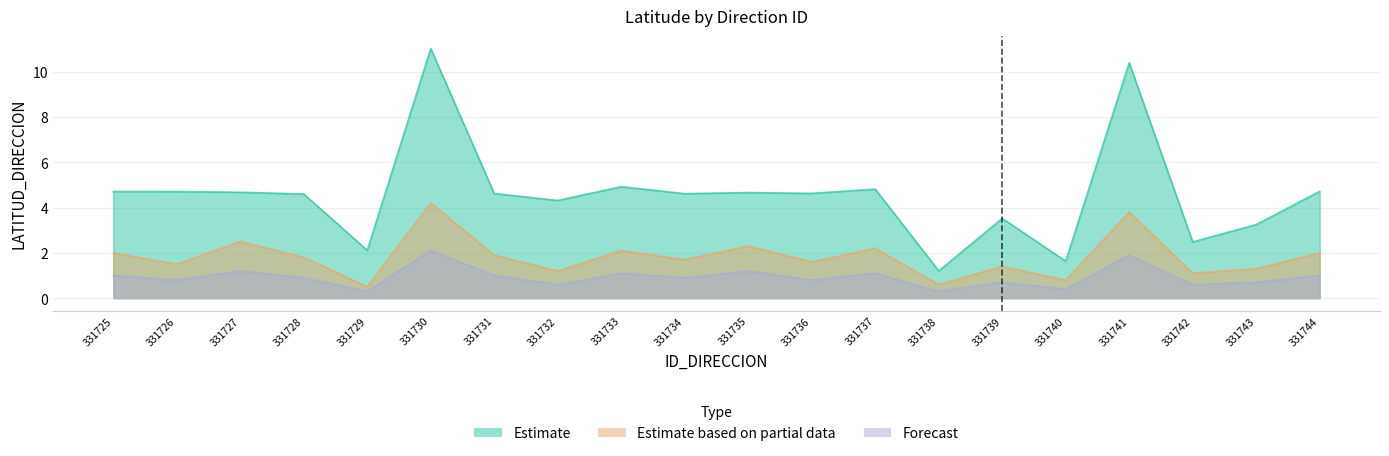

True or false: Estimate based on partial data has a value of 1.2 at 331732.

True